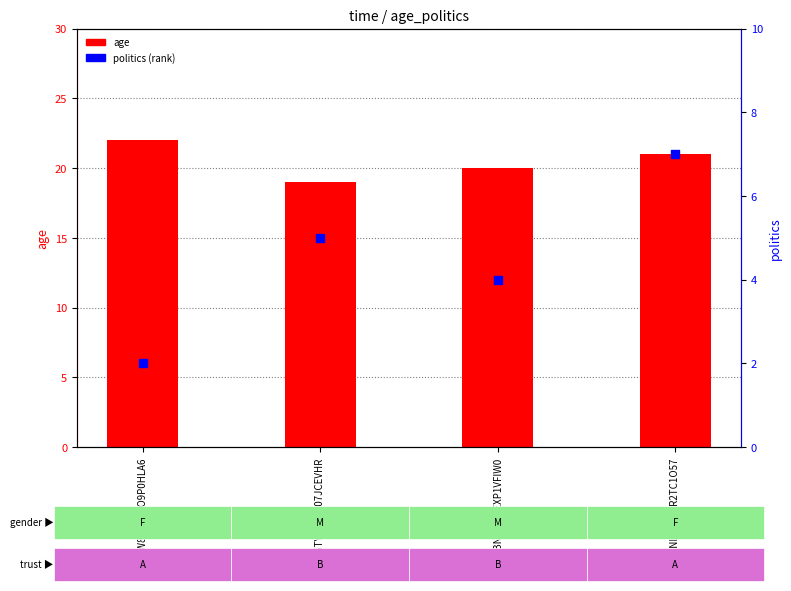

Which series contains the highest Y value?

age